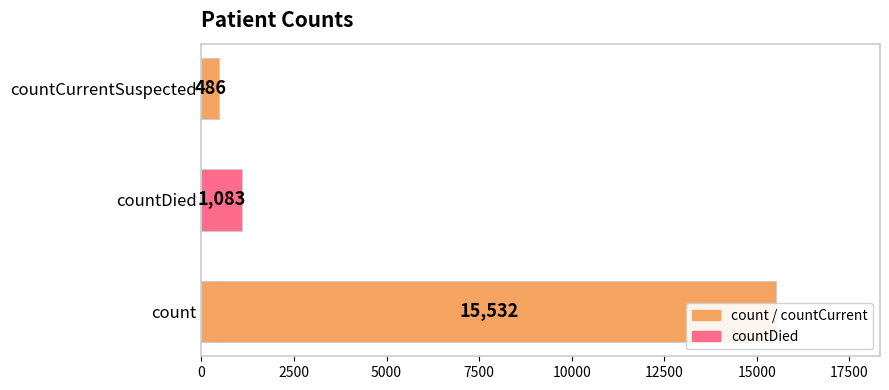

Reading right to left, transcribe all the data shown in this chart.

486	1083	15532